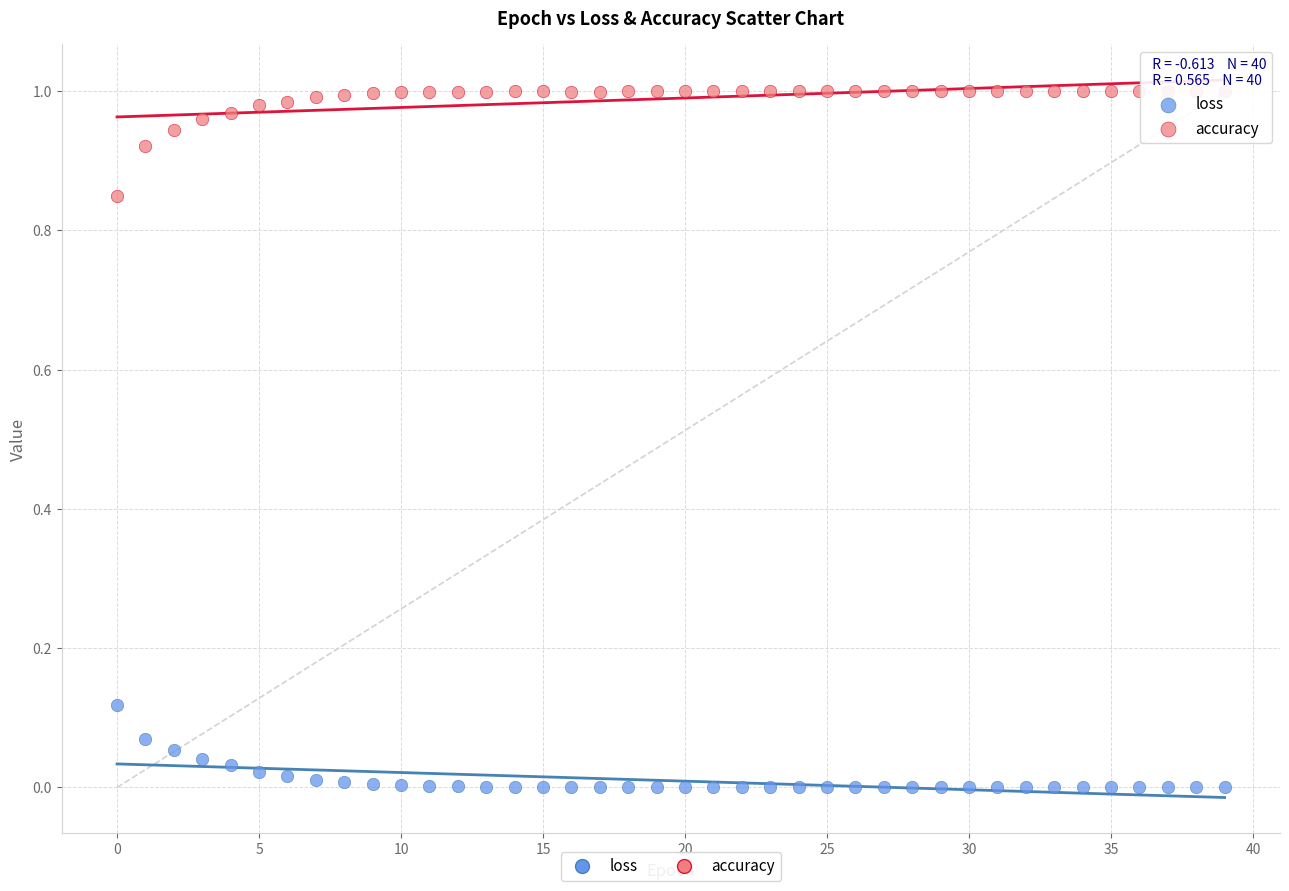

What are all the series names shown in the legend?

loss, accuracy